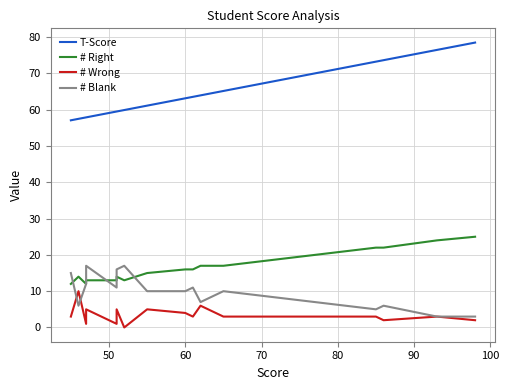

What is the highest value of the # Blank series?

17.0